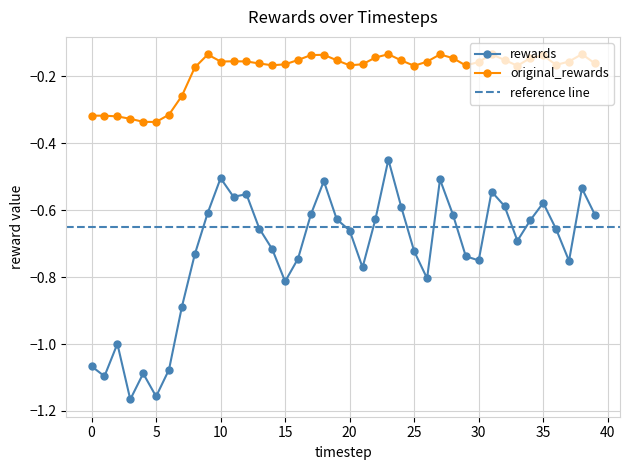

What is the difference between the highest and lowest values at 19?

0.5